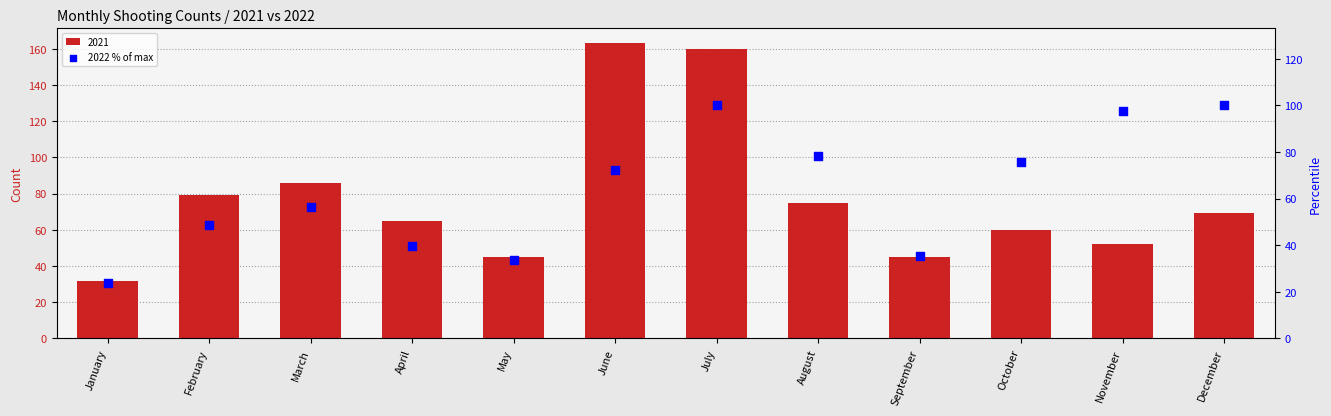

What is the ratio of the value at February to the value at October?

0.6